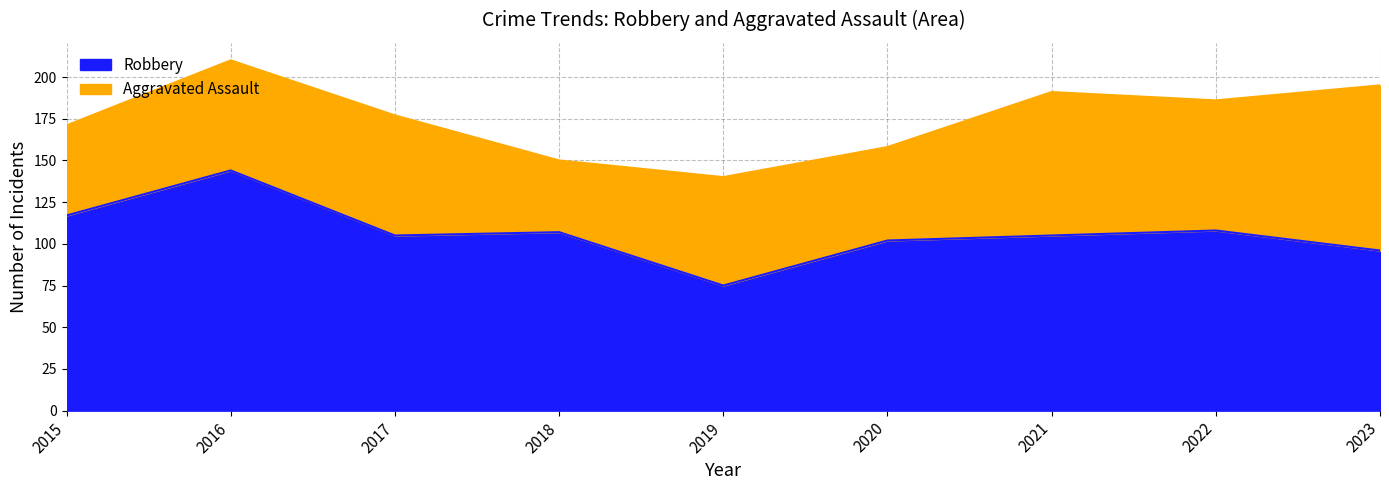

Which category has the highest value across all series?

2016